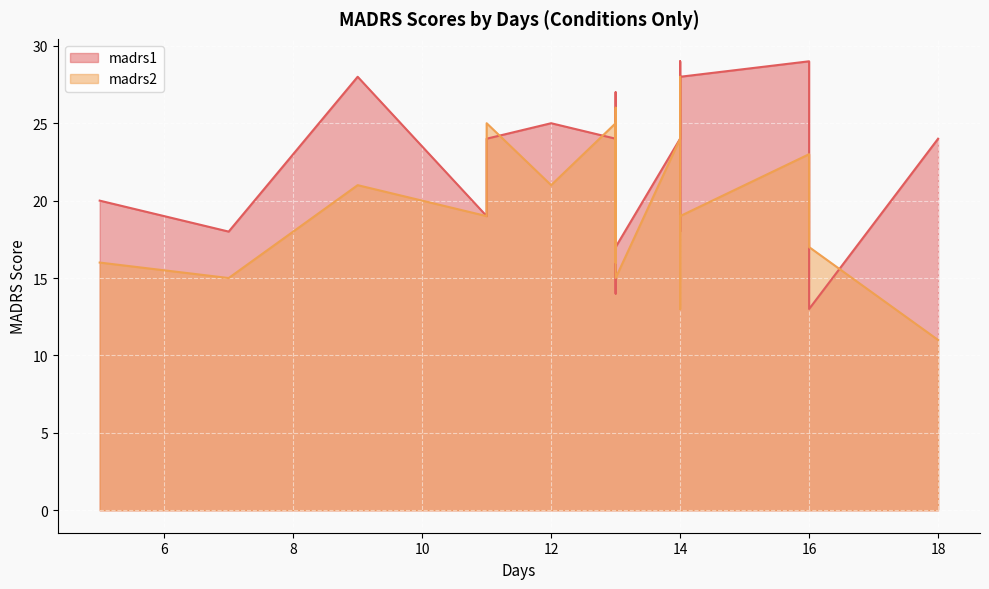

Which has a higher value, 15 or 13?

13